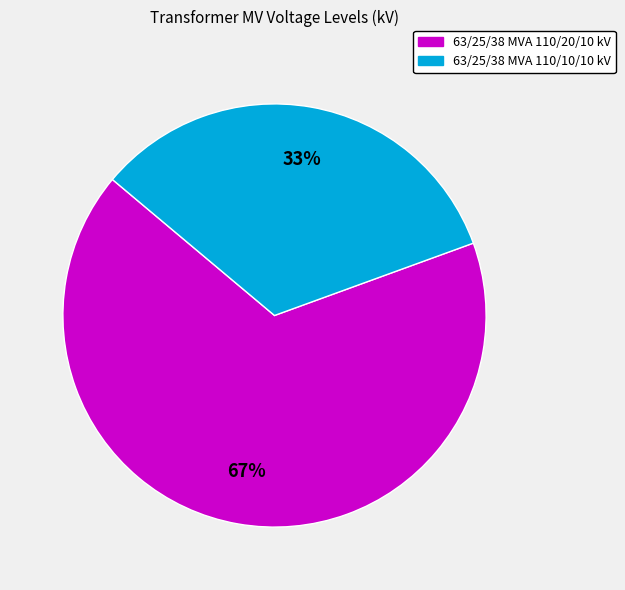

Rank the categories by value from highest to lowest.

63/25/38 MVA 110/20/10 kV, 63/25/38 MVA 110/10/10 kV